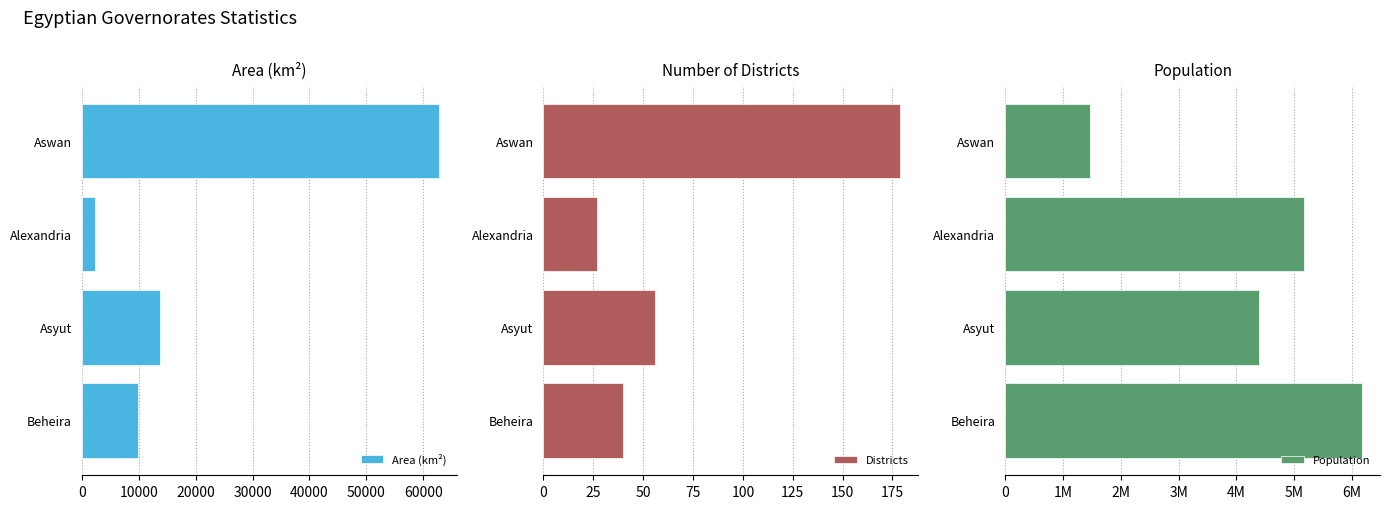

What is the sum of the Districts values at Aswan and Asyut?

235